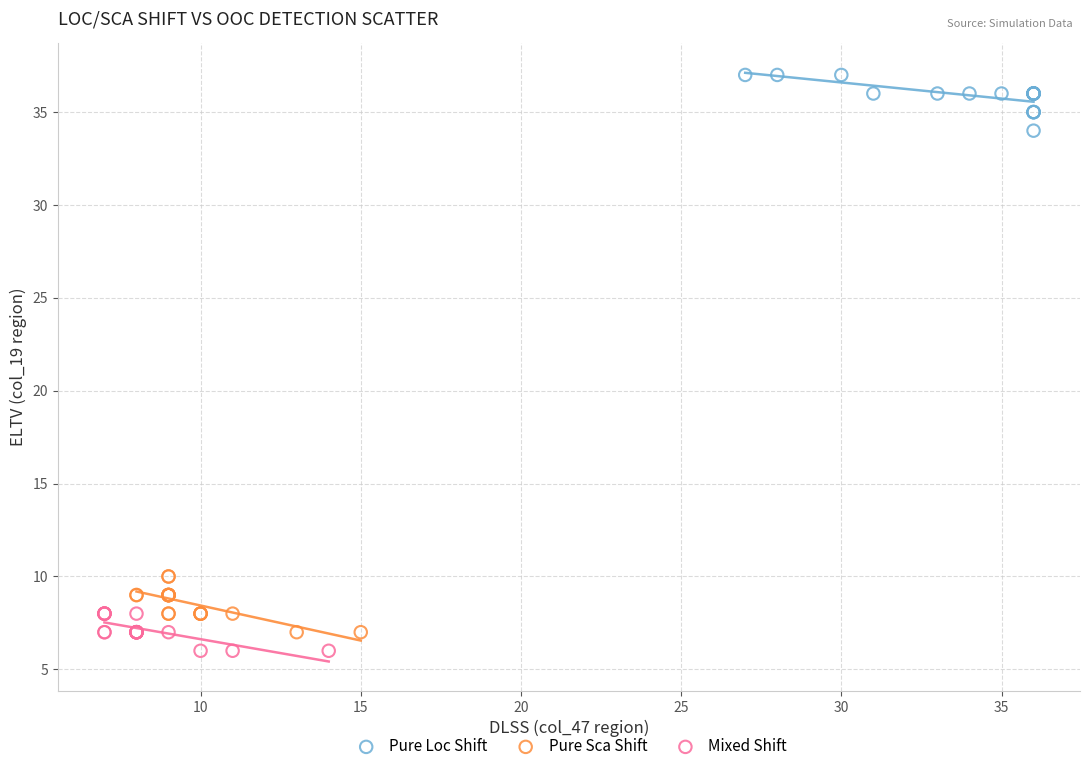

What are all the series names shown in the legend?

Pure Loc Shift, Pure Sca Shift, Mixed Shift